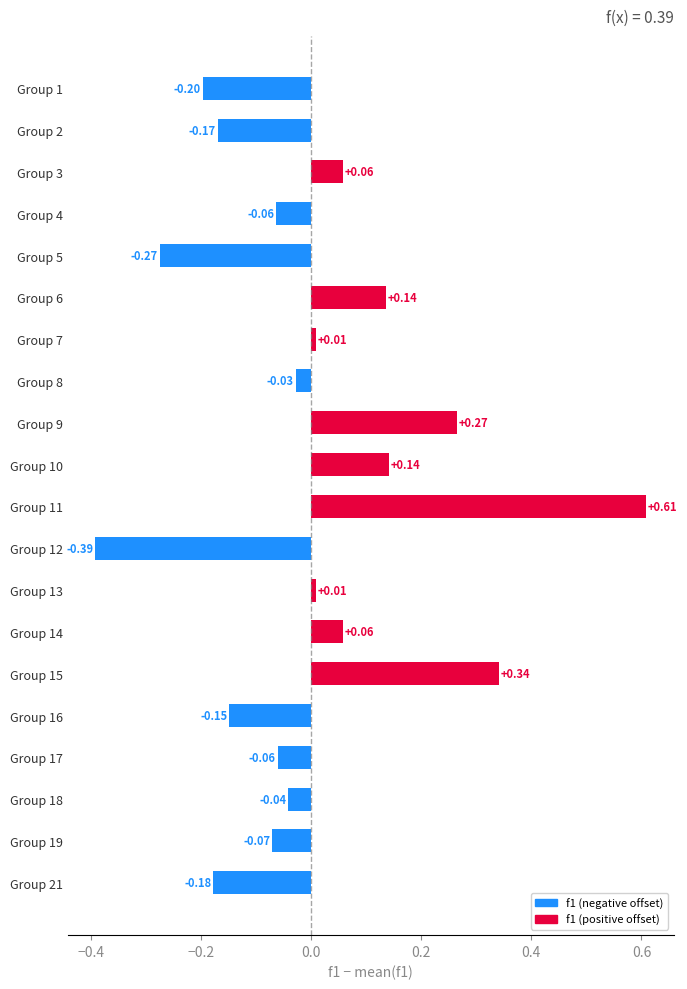

Which has a higher value, Group 3 or Group 9?

Group 9